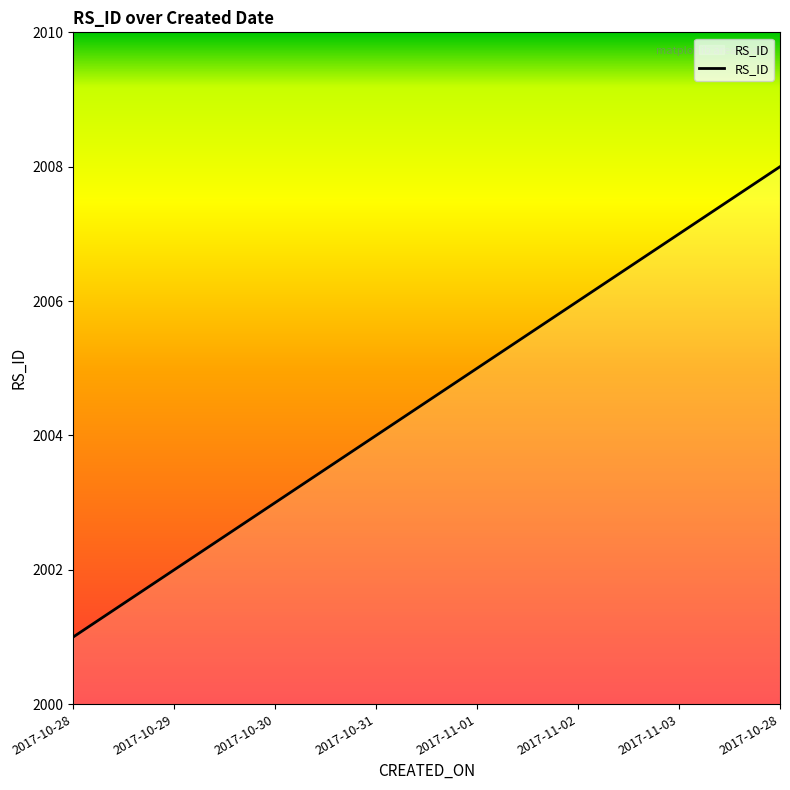

Does the chart display data point markers on the line(s)?

No